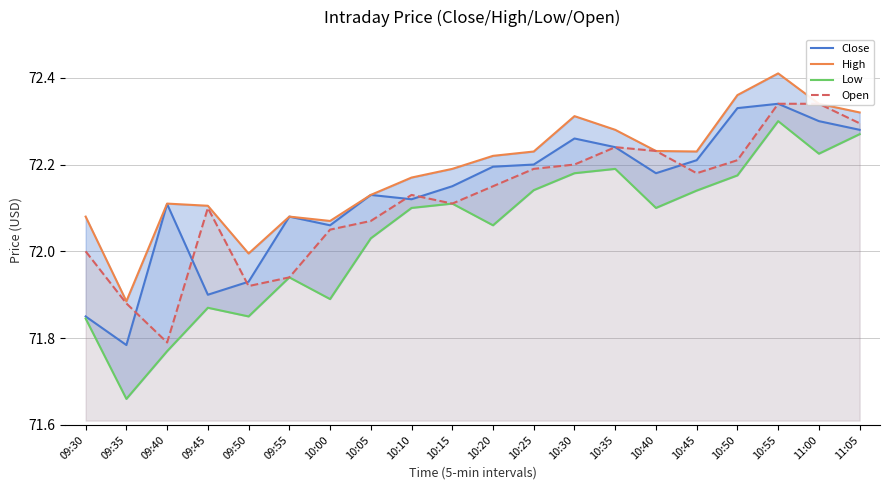

True or false: Low and Open cross at least once.

False